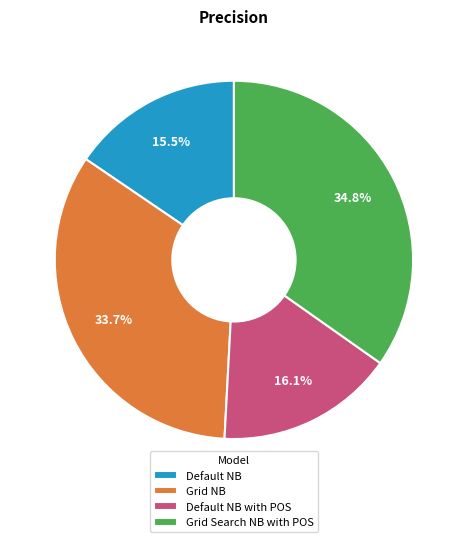

What is the largest slice in the pie chart?

Grid Search NB with POS